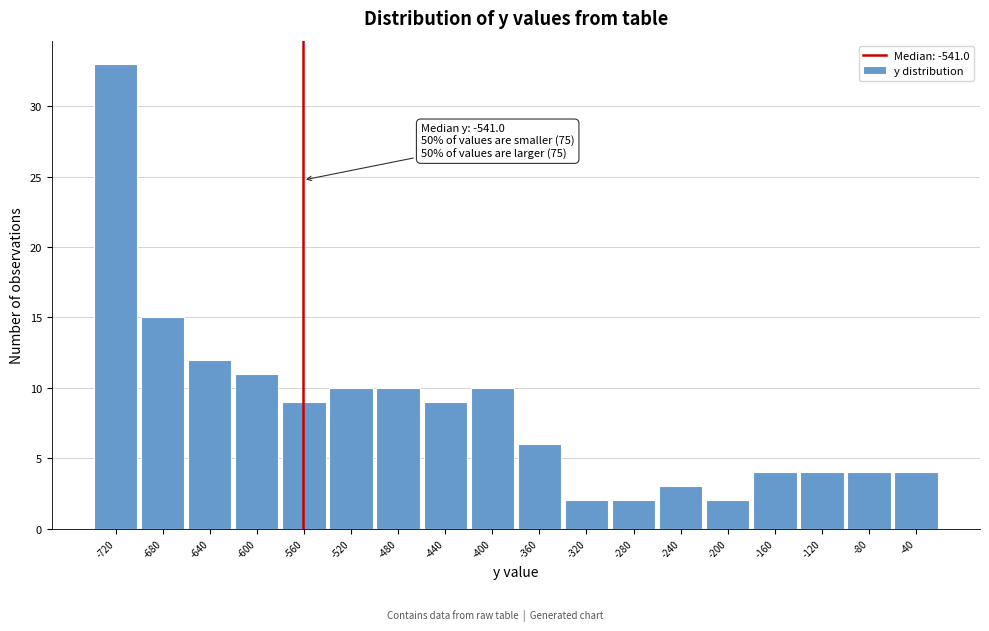

Reading right to left, what are all the values shown in this chart?

4	4	4	4	2	3	2	2	6	10	9	10	10	9	11	12	15	33